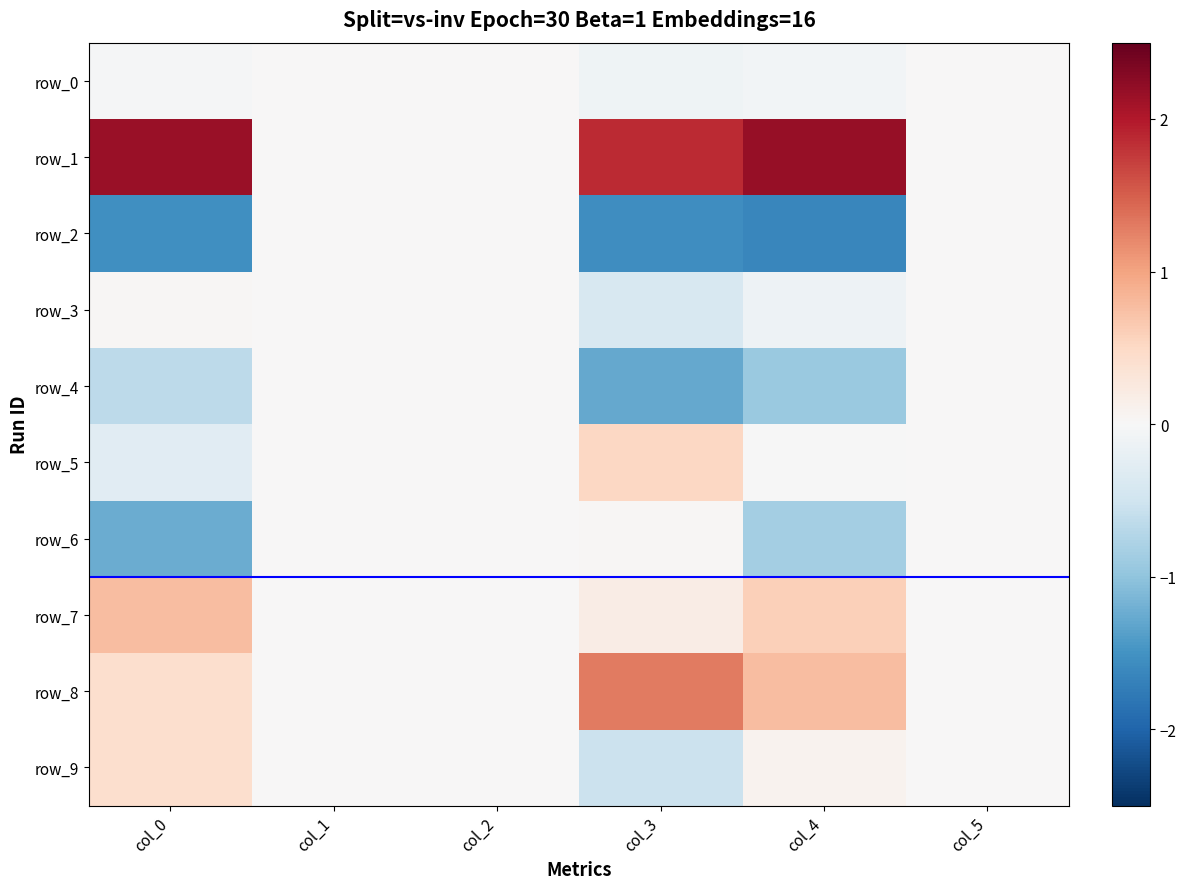

Which series has the largest total across all categories?

row_1